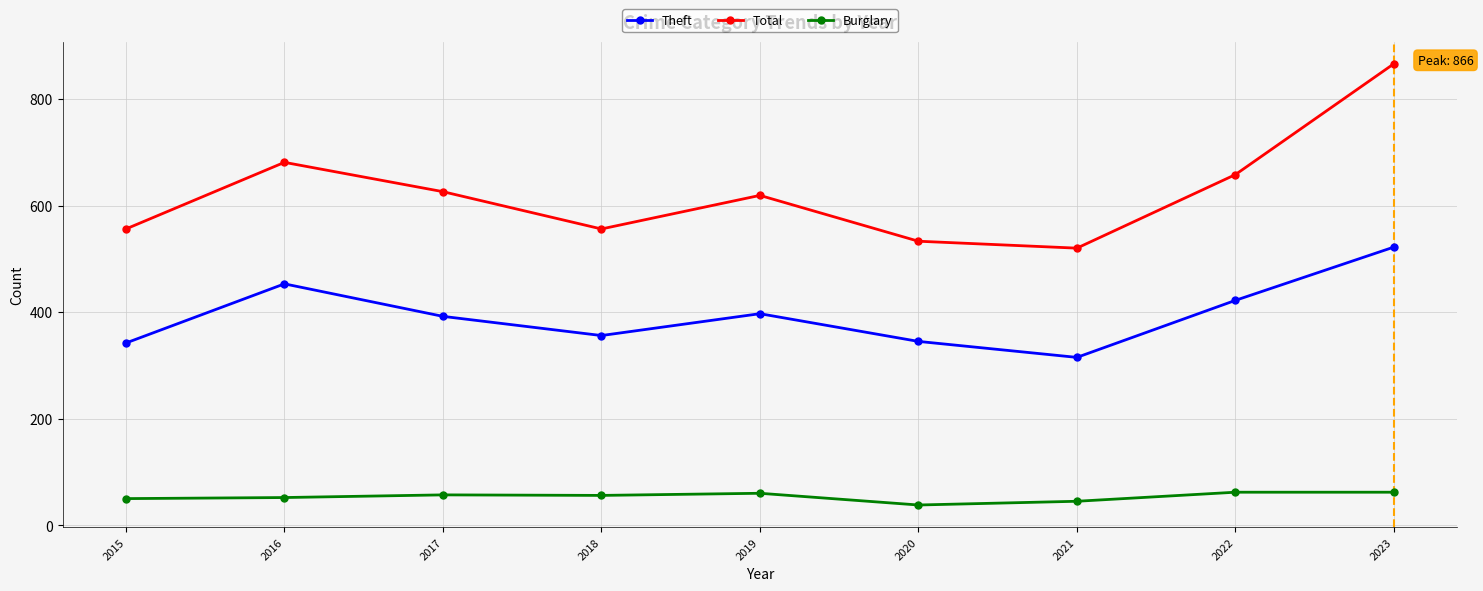

At how many categories does at least one series exceed 663?

2